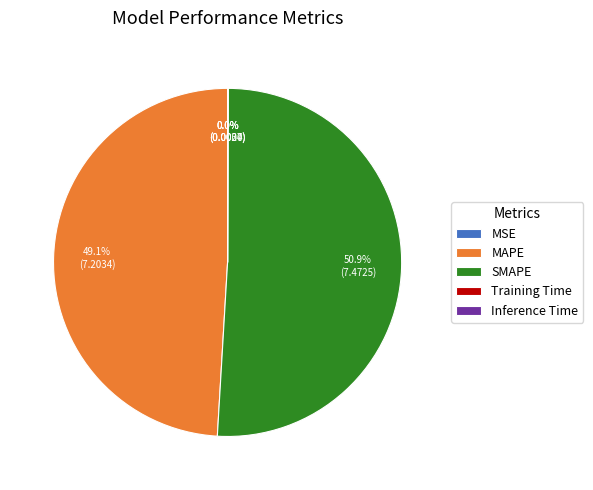

What percentage is the SMAPE slice, to the nearest percent?

51%